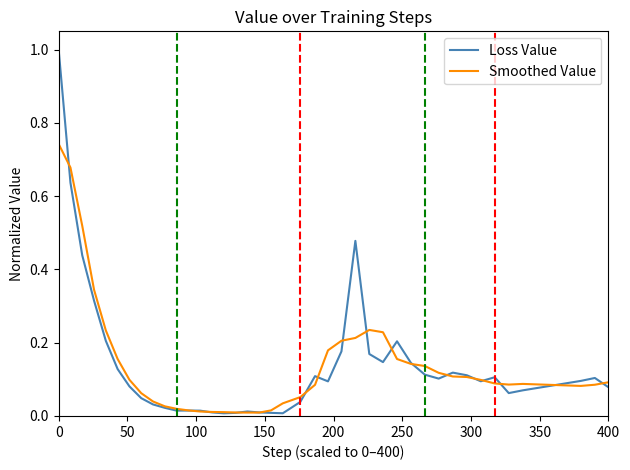

What is the greatest value displayed?

1.0